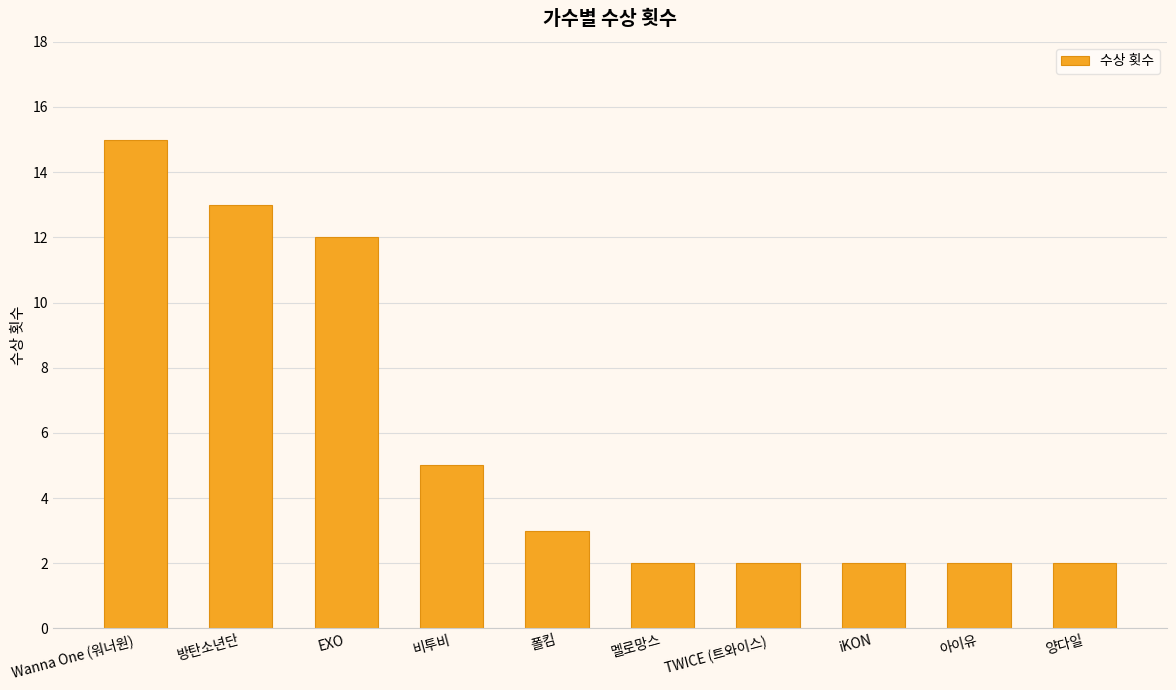

The chart shows a value of 12 at EXO. True or false?

True